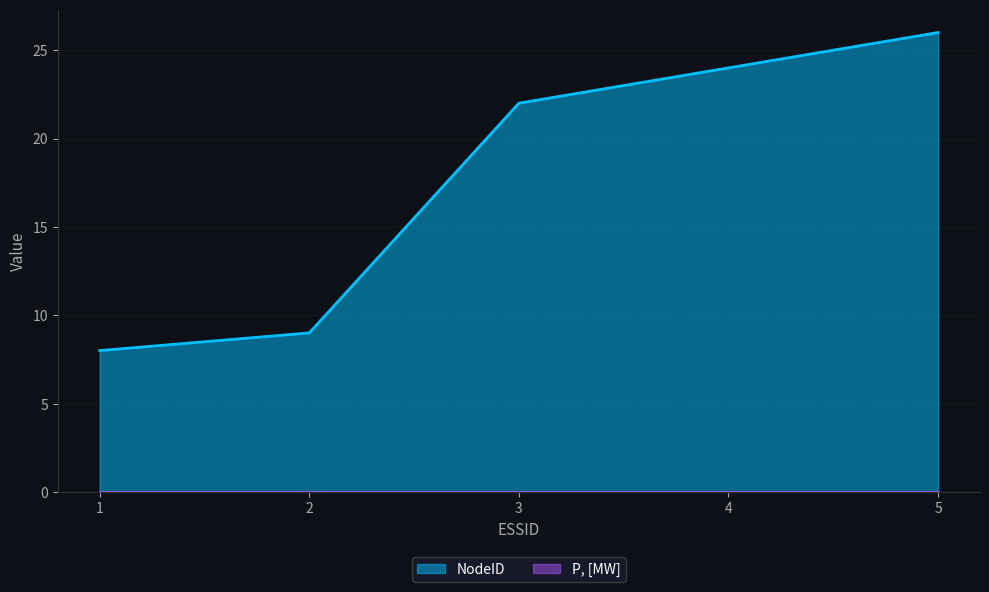

The value at 2 is 3. True or false?

False